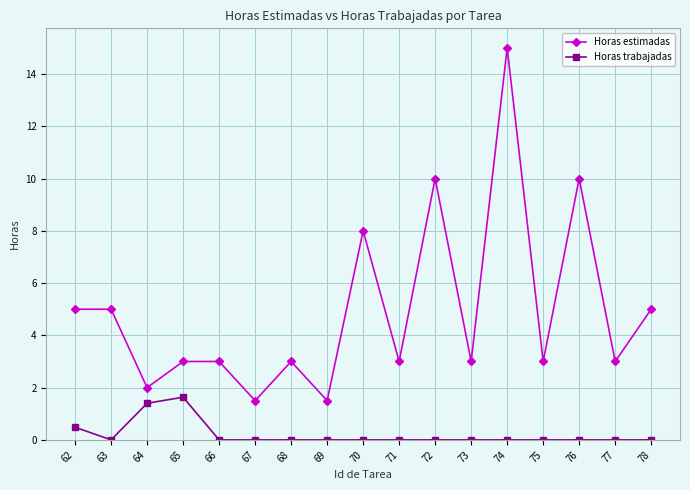

At which category does Horas estimadas reach its first local valley?

64